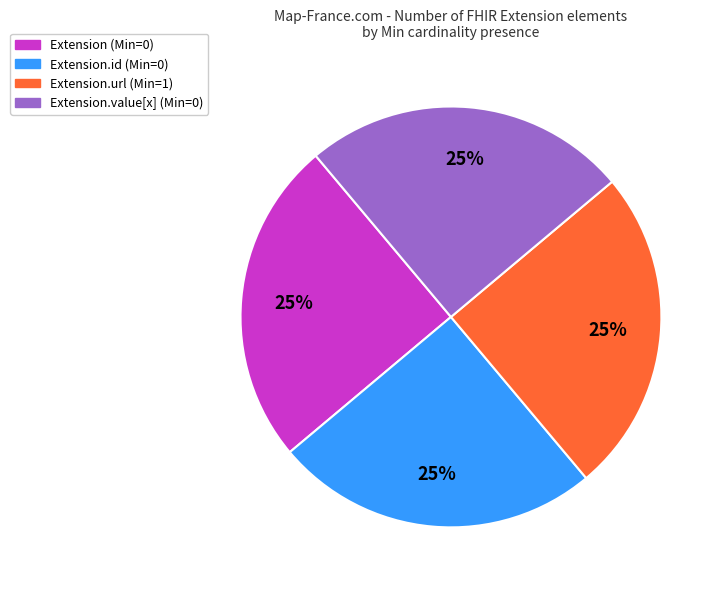

How many segments does this pie chart have?

4